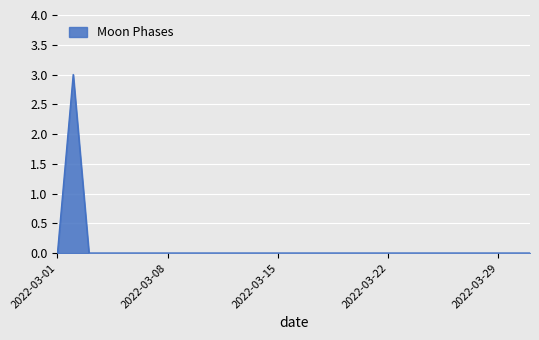

How many lines are shown in the chart?

1